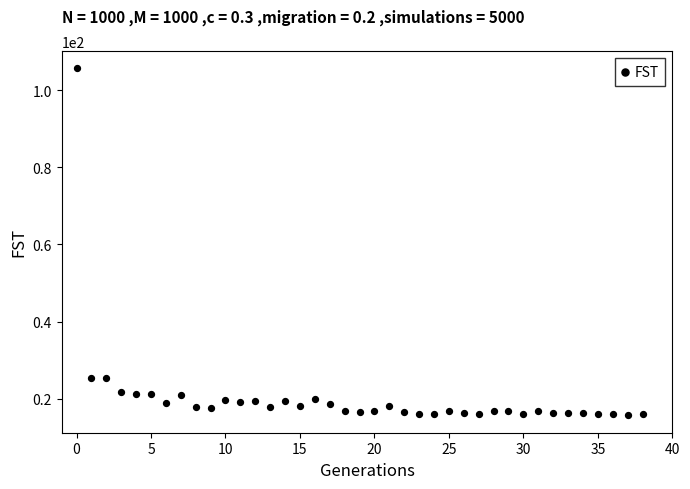

How many data points are displayed?

39